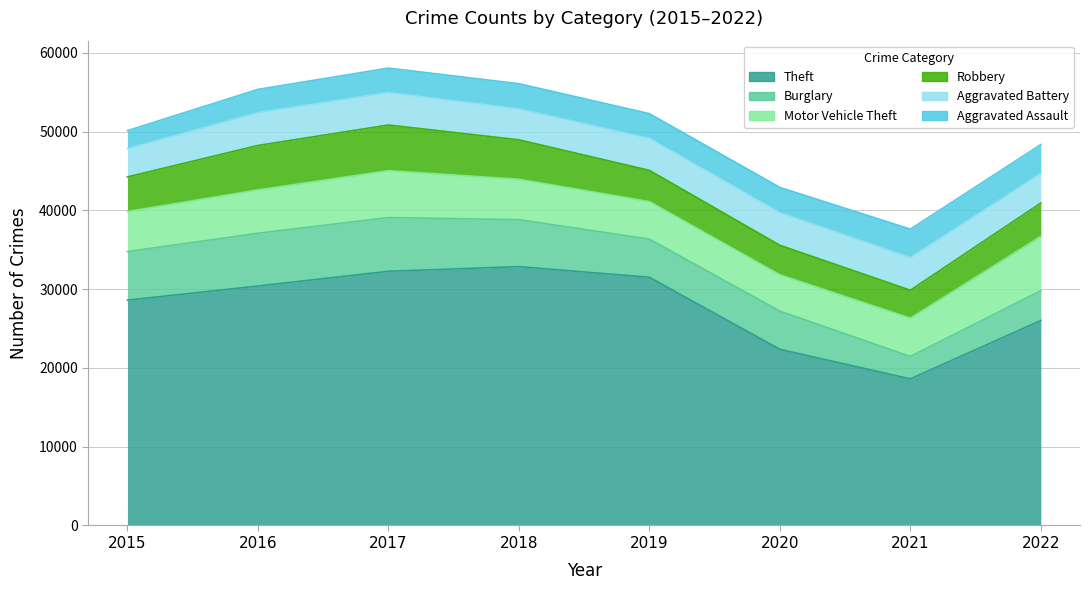

How many series are shown in this chart?

6